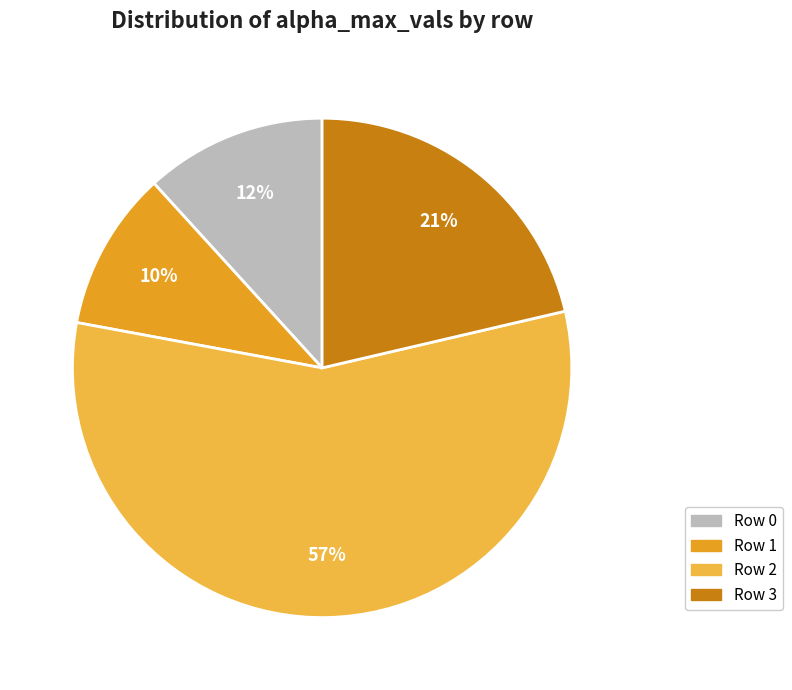

Count the number of slices in the pie.

4